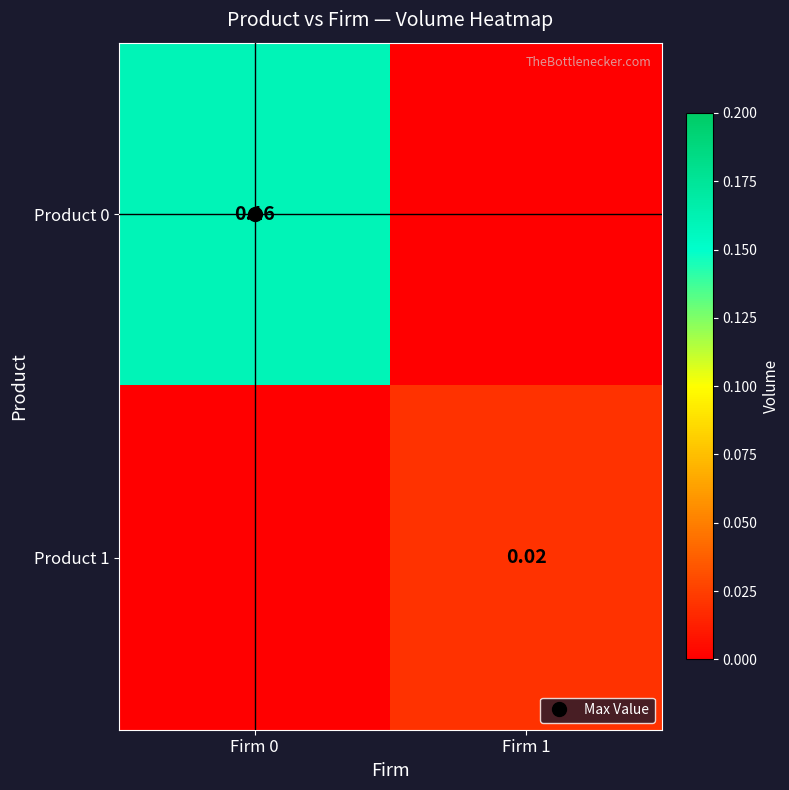

What is the sum of all Product 0 values?

0.2